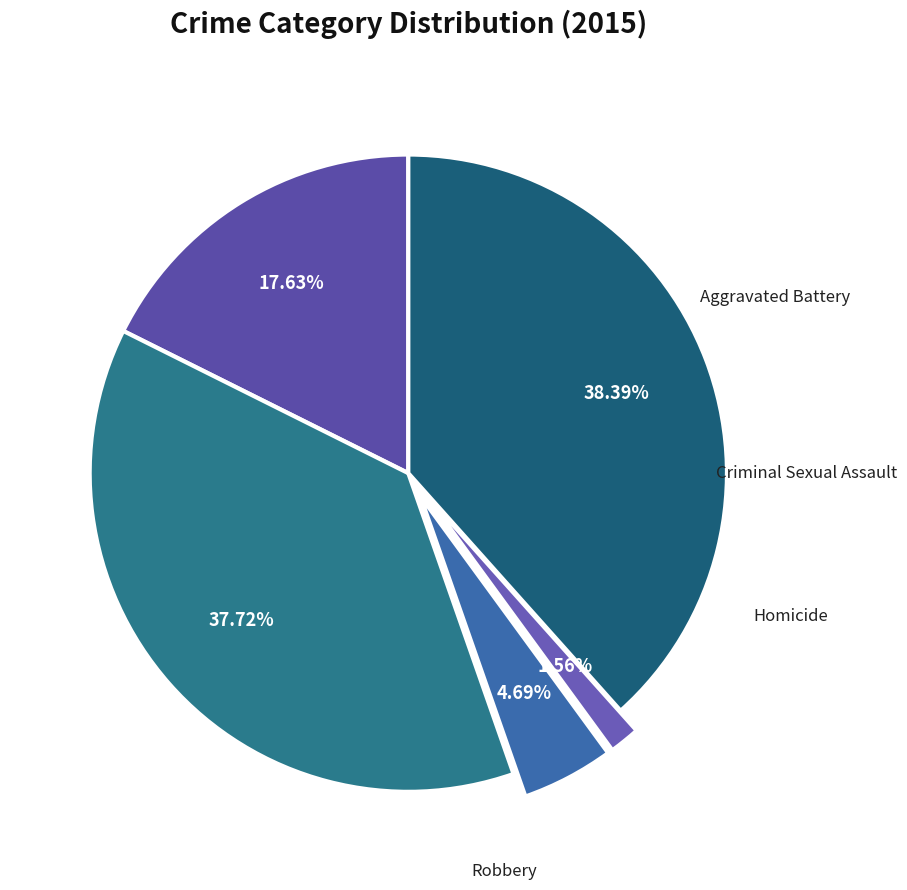

Which has a higher value, Criminal Sexual Assault or Homicide?

Criminal Sexual Assault